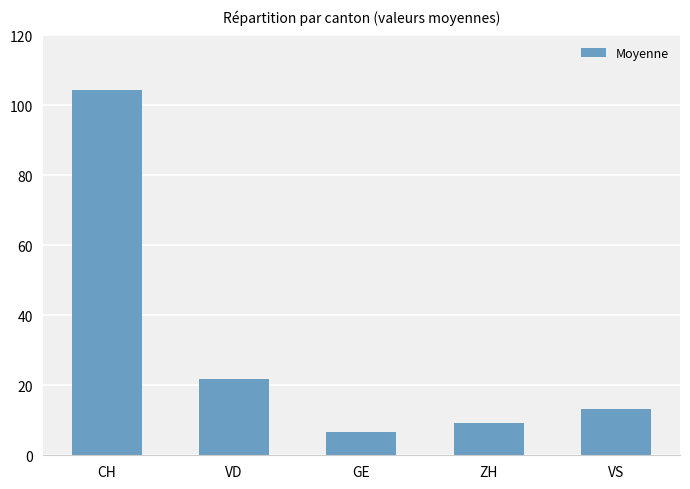

Reading left to right, transcribe all the data shown in this chart.

CH=104.5	VD=21.9	GE=6.6	ZH=9.3	VS=13.3